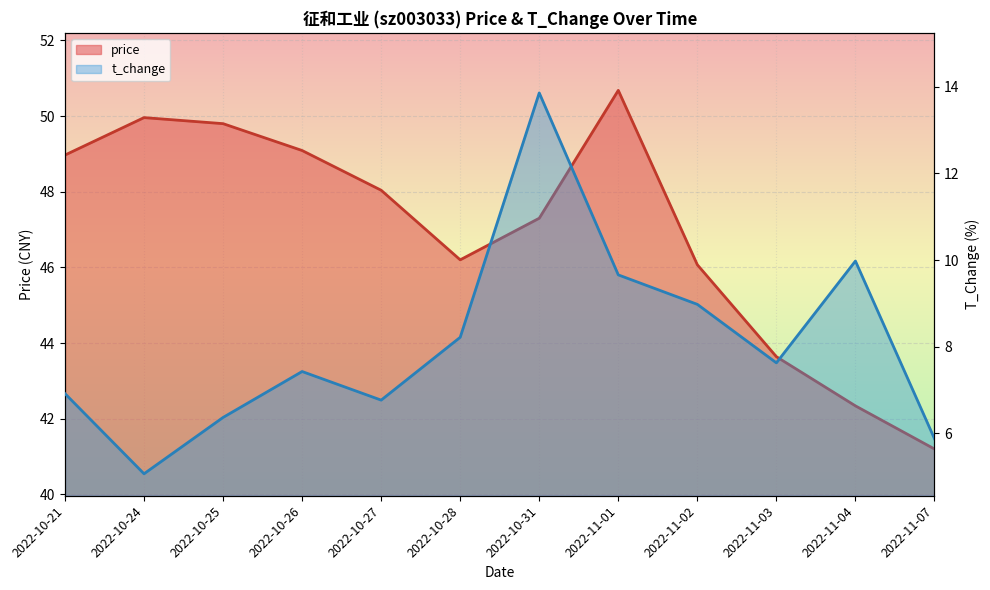

Rank the series at 2022-11-03 from lowest to highest value.

t_change, price